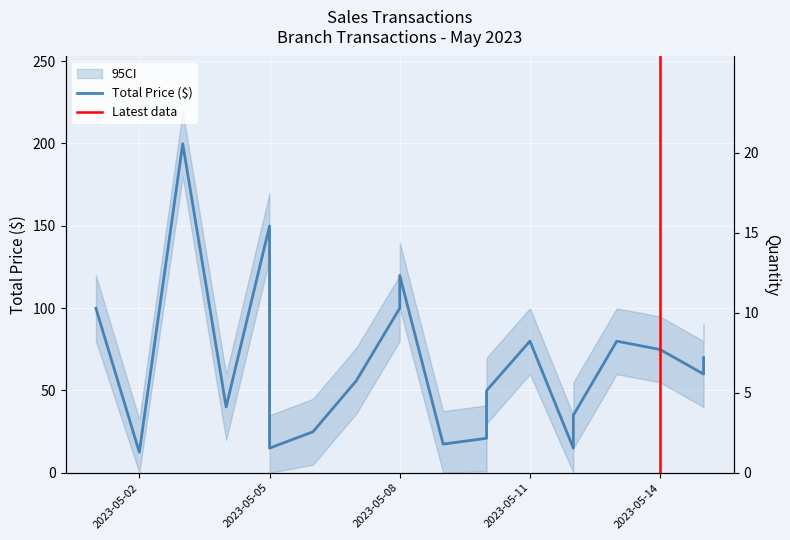

Reading left to right, extract all data points from this chart.

2023-05-01=99.9	2023-05-02=12.4	2023-05-03=199.8	2023-05-04=40.0	2023-05-05=149.8	2023-05-05=15.0	2023-05-06=24.9	2023-05-07=55.9	2023-05-08=100.0	2023-05-08=119.9	2023-05-09=17.4	2023-05-10=21.0	2023-05-10=49.9	2023-05-11=80.0	2023-05-12=14.9	2023-05-12=35.0	2023-05-13=79.9	2023-05-14=74.8	2023-05-15=60.0	2023-05-15=69.9